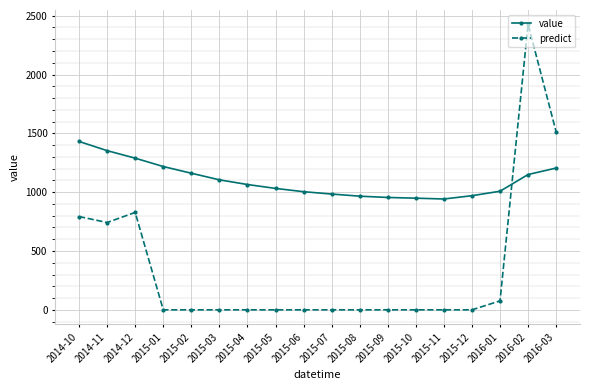

At which label is predict closest to 1213?

2016-03